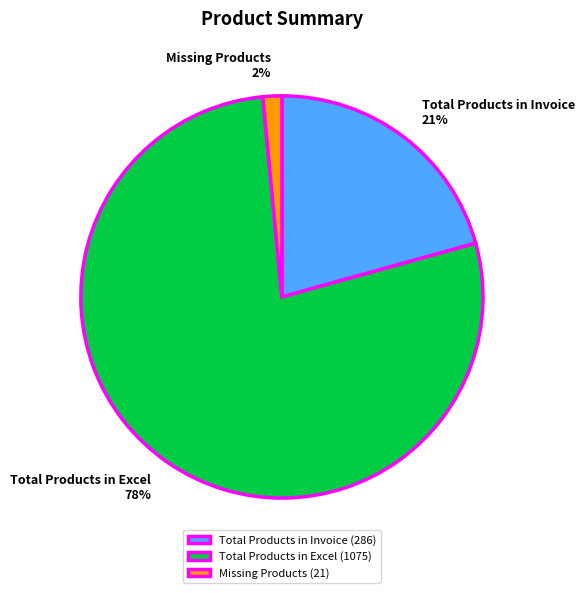

To the nearest percent, what is the average slice percentage?

33%